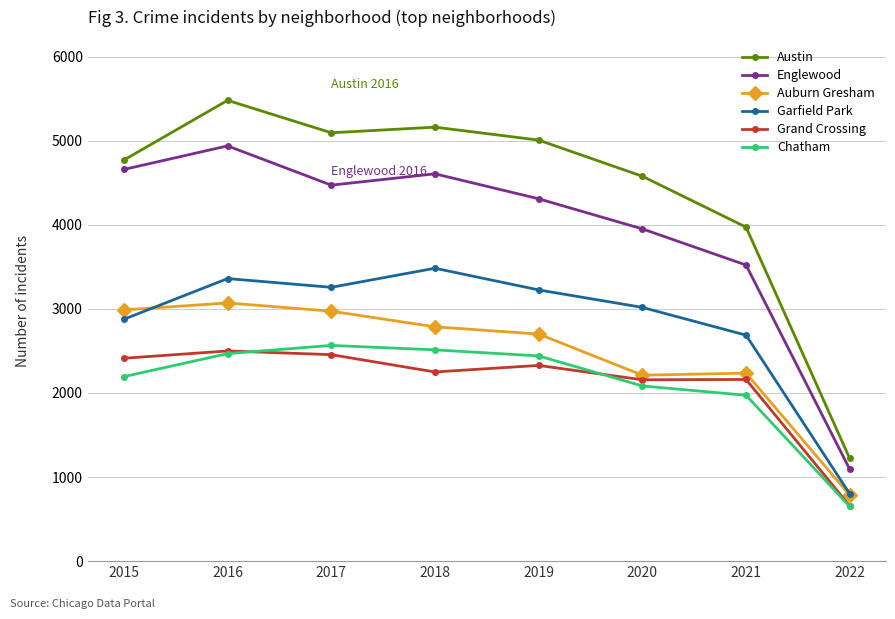

What is the value of the Grand Crossing point at the 7th from the left?

2161